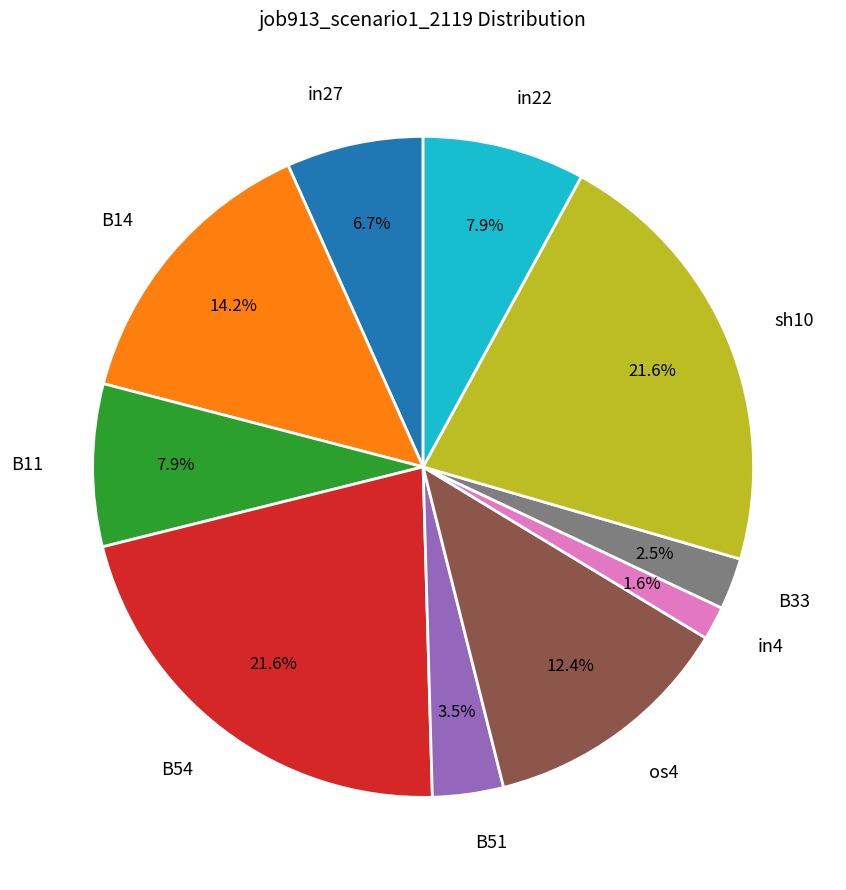

Is the sum of B11 and in4 greater than half?

No